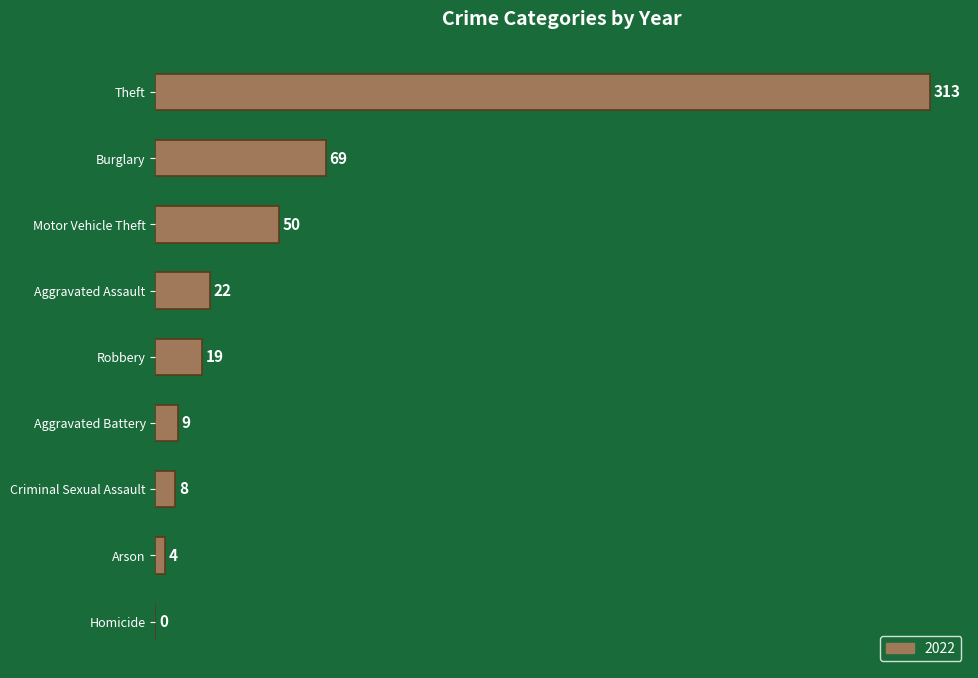

What is the maximum value shown in the chart?

313